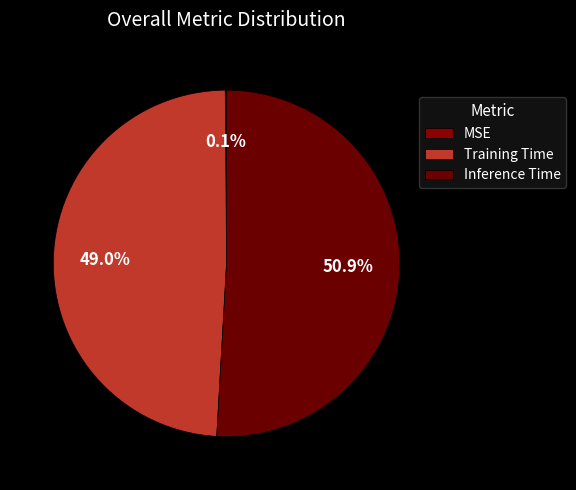

Rank the categories by value from lowest to highest.

MSE, Training Time, Inference Time